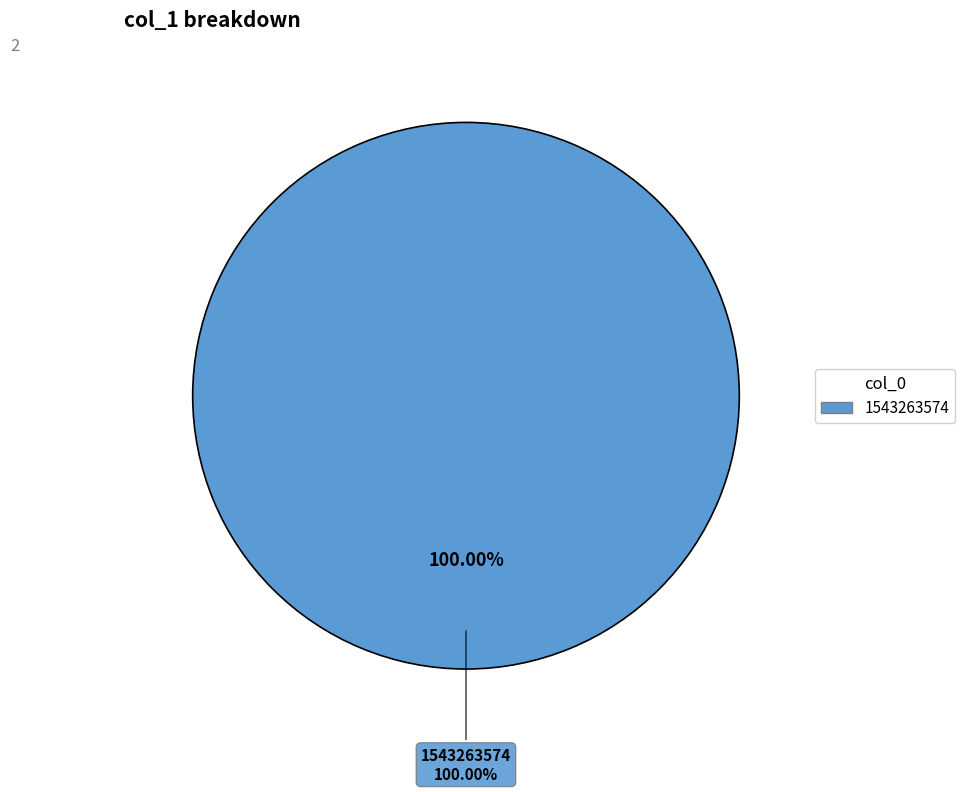

Is the sum of 1539447973 and 1543263574 greater than half?

Yes